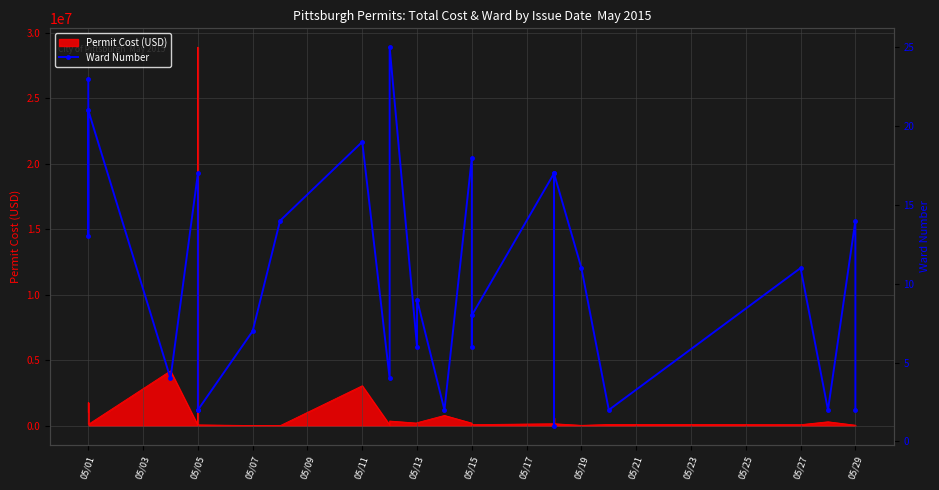

True or false: the data shows 6 at 05/15.

True